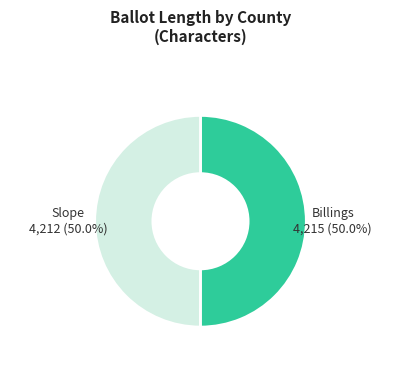

Is the sum of Billings and Slope greater than half?

Yes